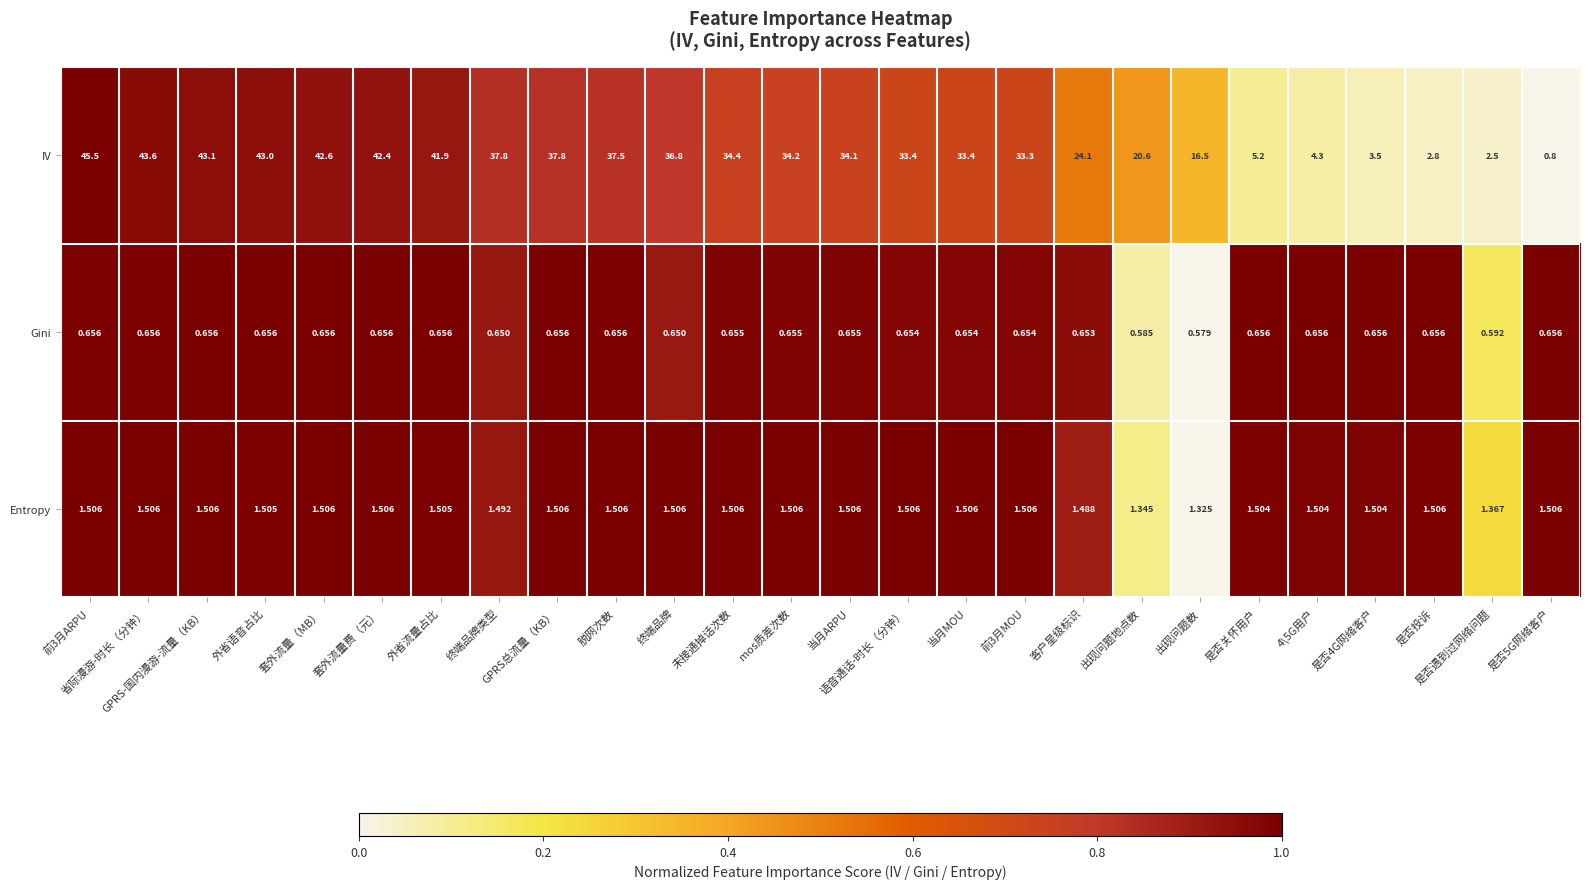

Which series has the widest spread of values?

IV